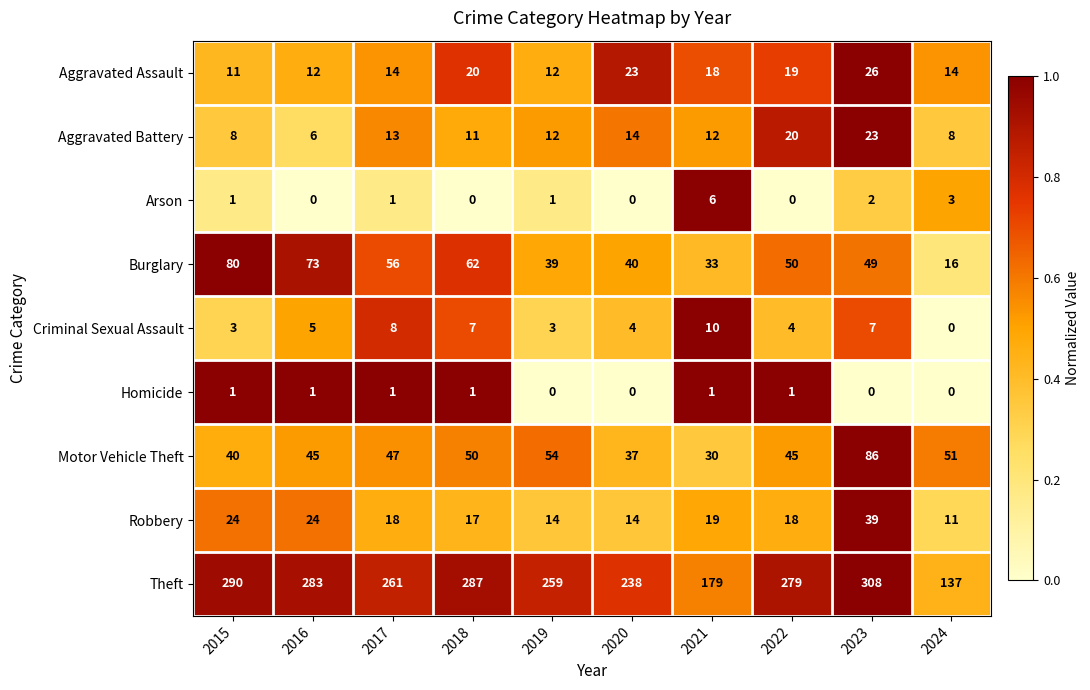

How many series are shown in this chart?

9